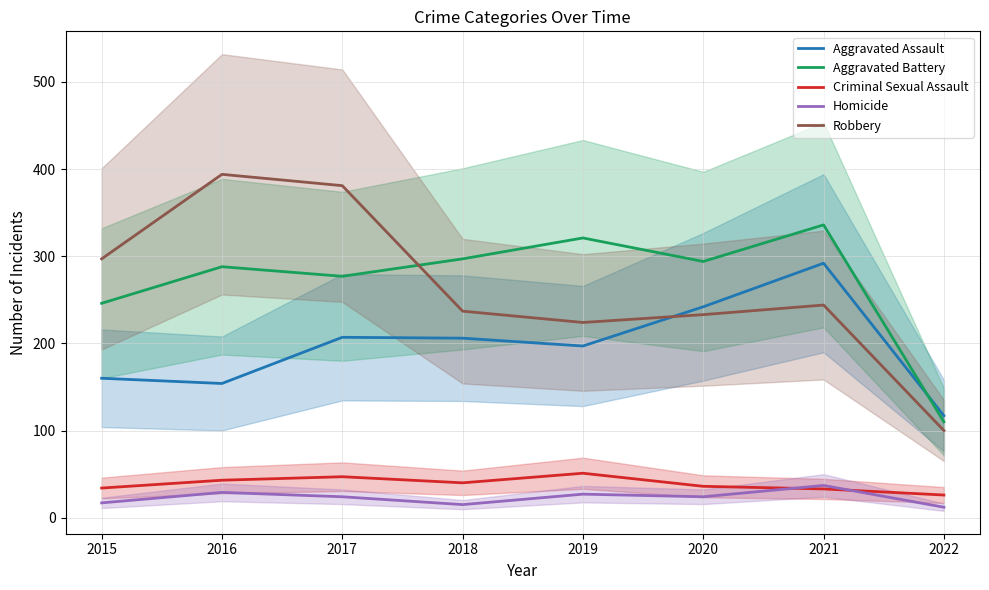

Is it true that Aggravated Assault equals 206 at 2018?

True